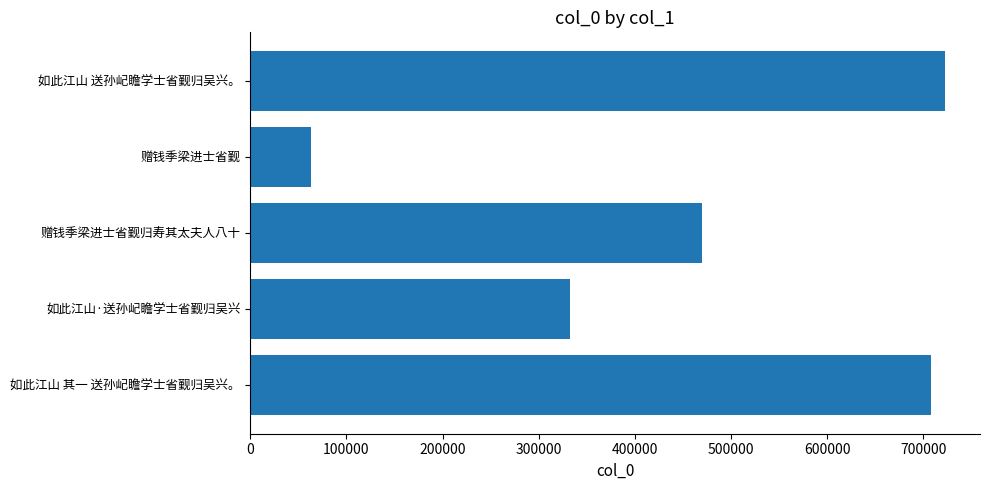

Reading bottom to top, extract all data points from this chart.

708056	332829	469557	63694	722809